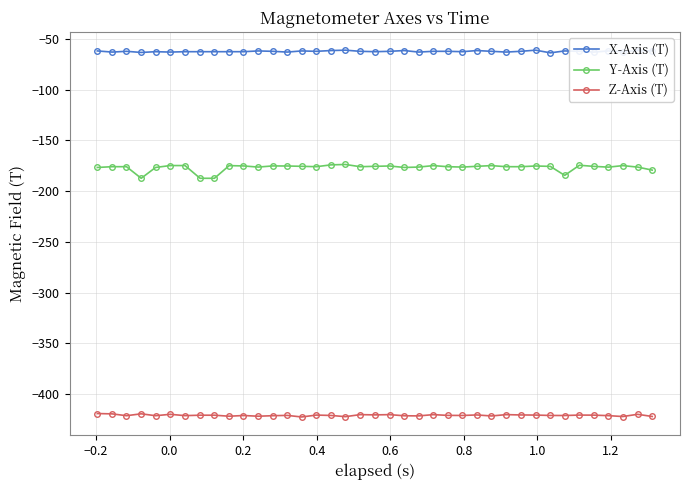

True or false: Y-Axis (T) has more than 1 points higher than both neighbors.

True